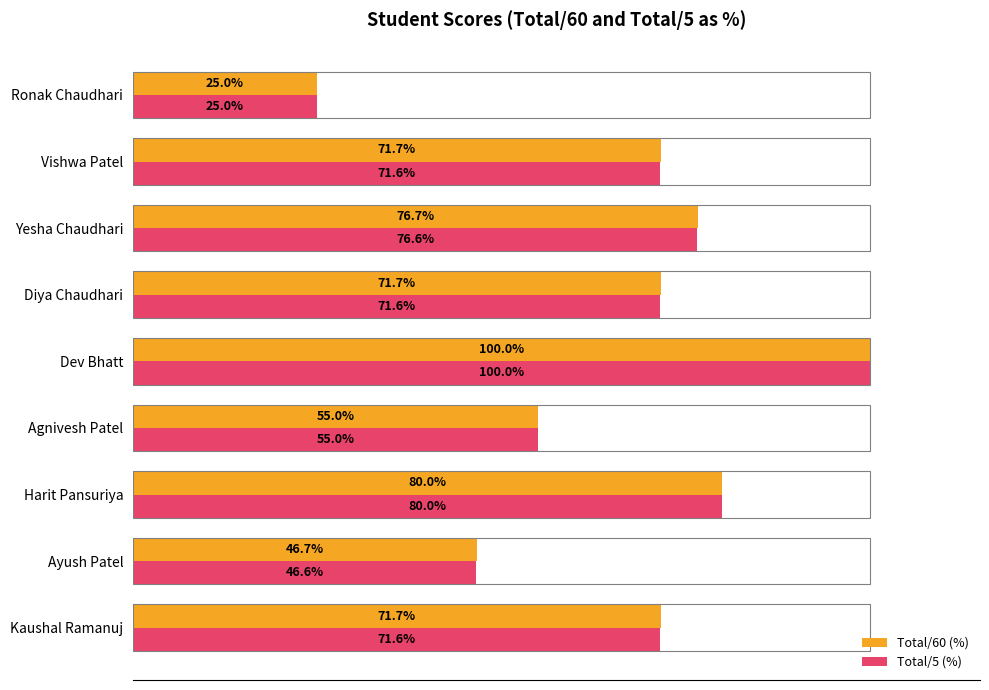

Is the value of Total/5 (%) at Agnivesh Patel greater than the value of Total/60 (%) at Yesha Chaudhari?

No